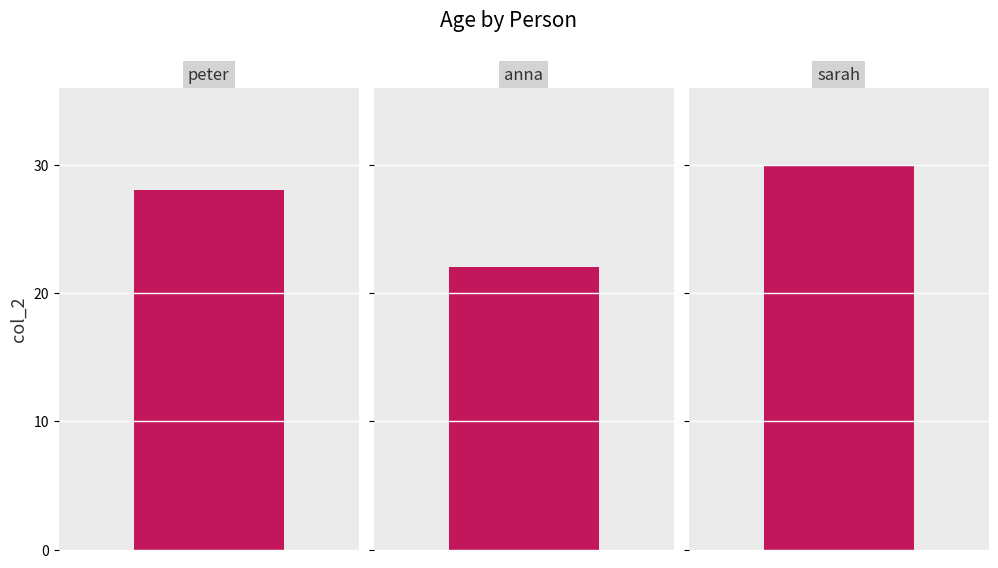

What is the ratio of the value at anna to the value at sarah?

0.7